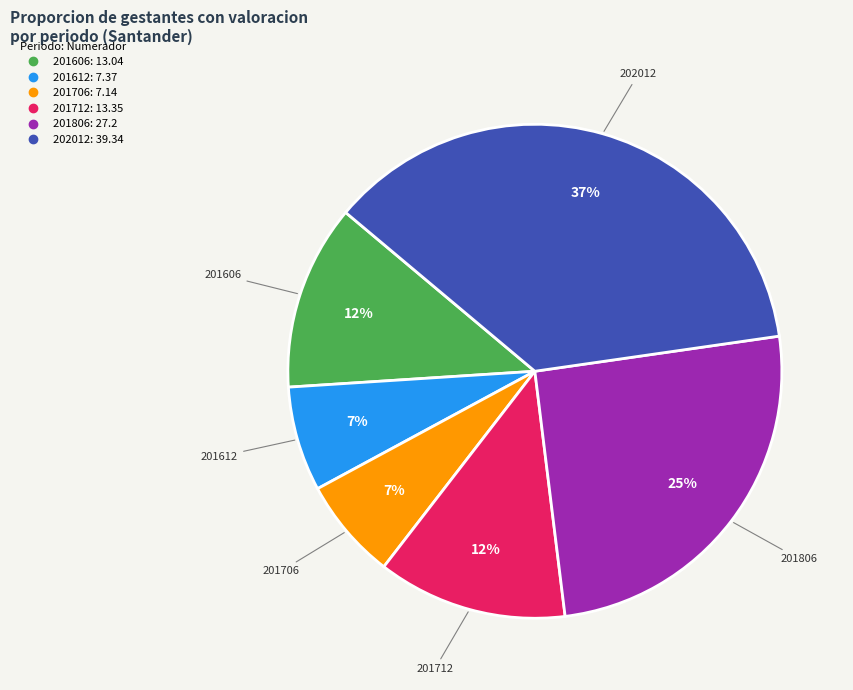

To the nearest percent, what is the average slice percentage?

17%